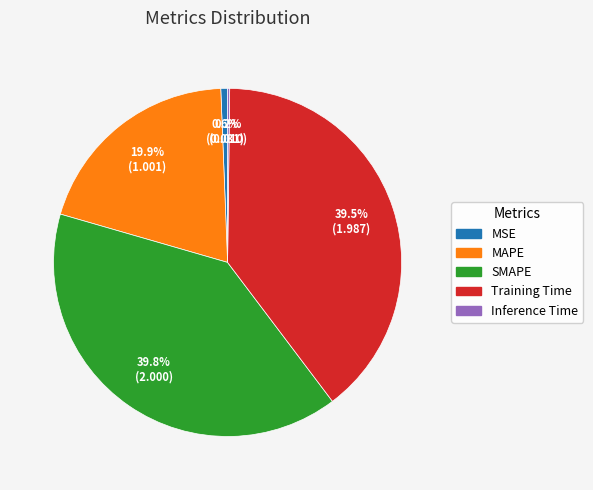

Is there a majority slice in this chart?

No